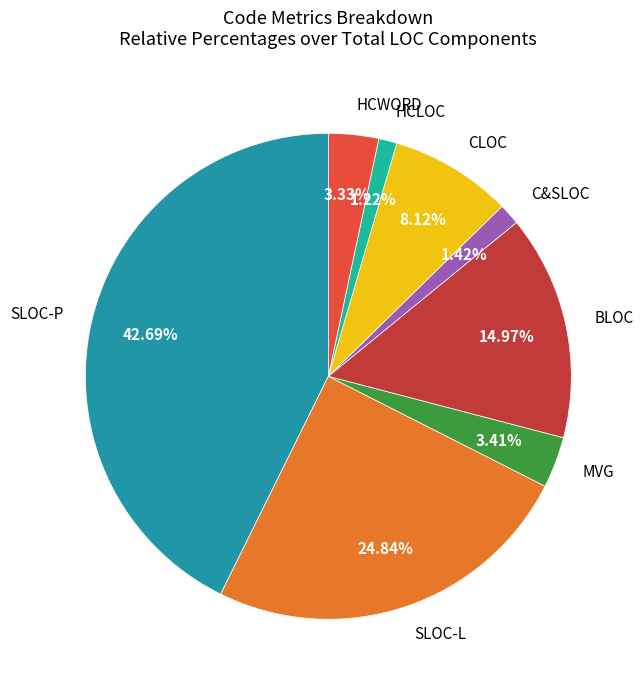

Between CLOC and SLOC-L, which is larger?

SLOC-L